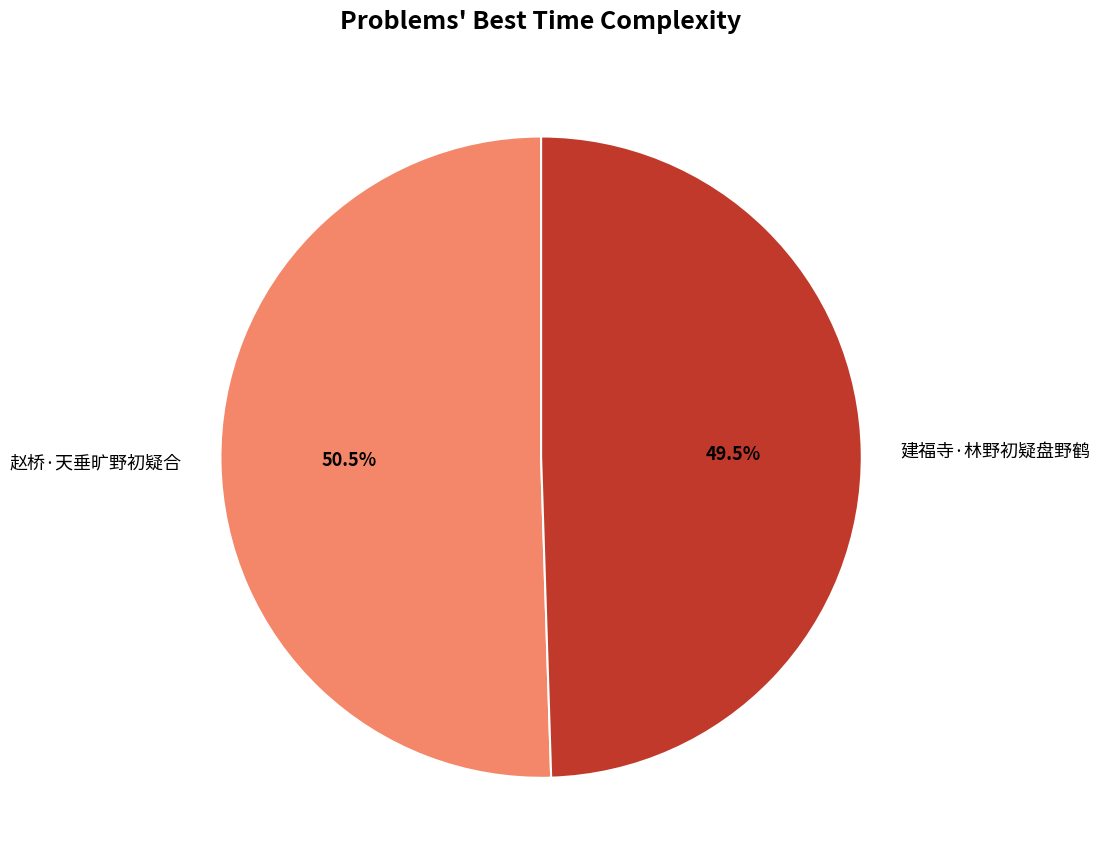

What is the ratio of the value at 赵桥·天垂旷野初疑合 to the value at 建福寺·林野初疑盘野鹤?

1.0